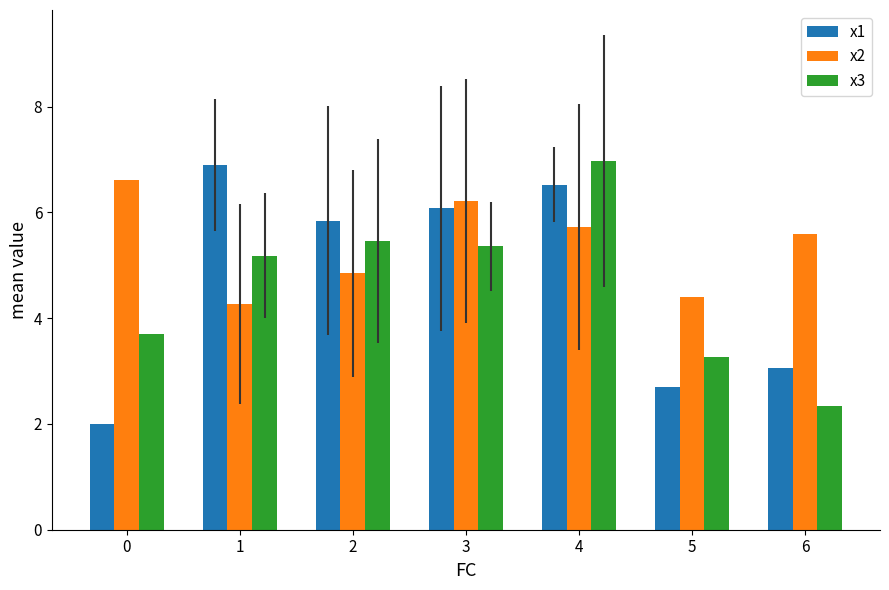

What is the value of the x1 bar at the 7th from the left?

3.1